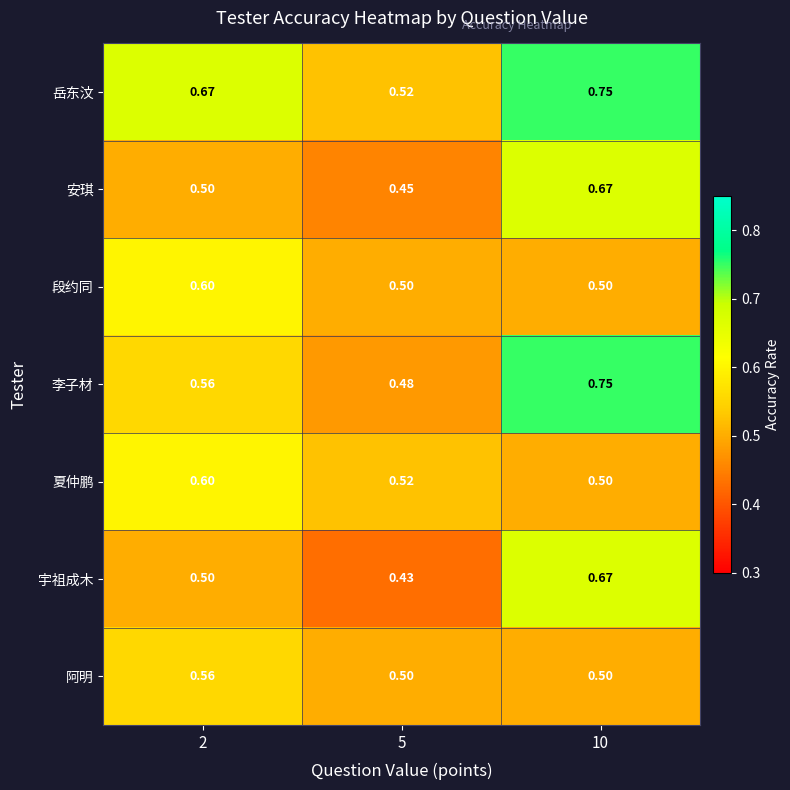

Which series has the largest total across all categories?

岳东汶